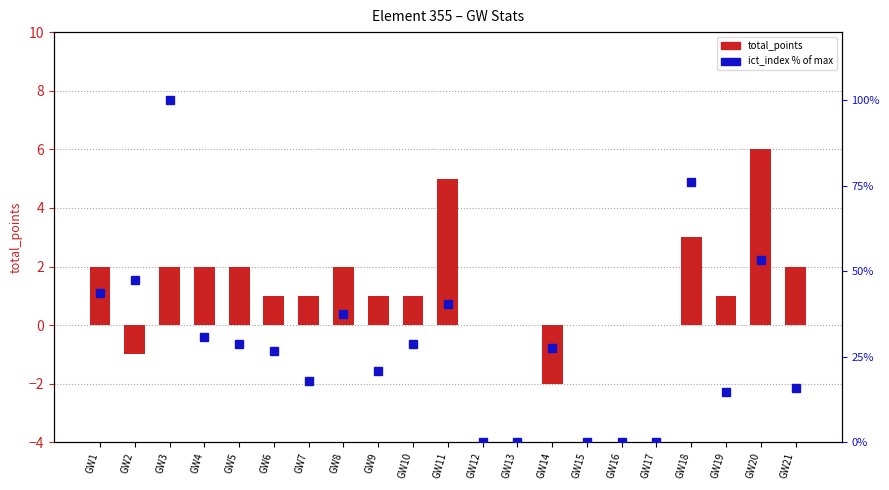

Which label corresponds to the smallest value in the chart?

GW14